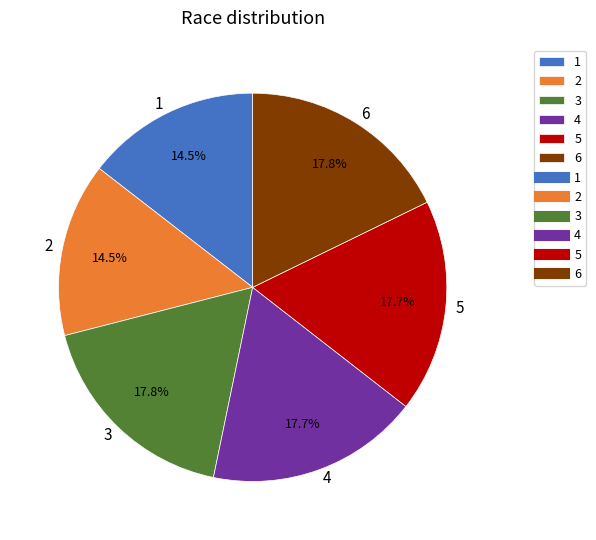

Between 1 and 6, which is larger?

6